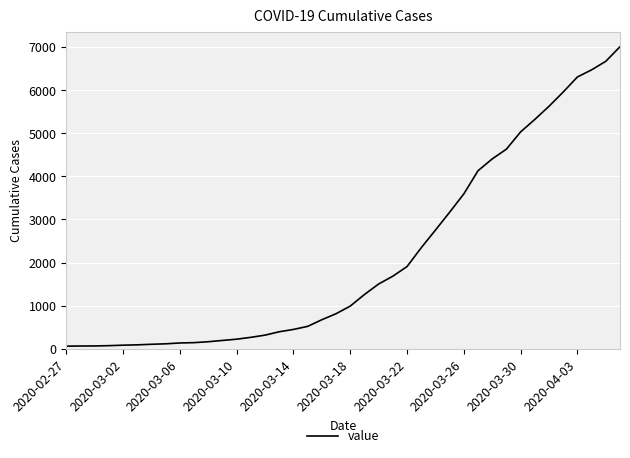

What is the difference between the maximum and minimum values?

6940